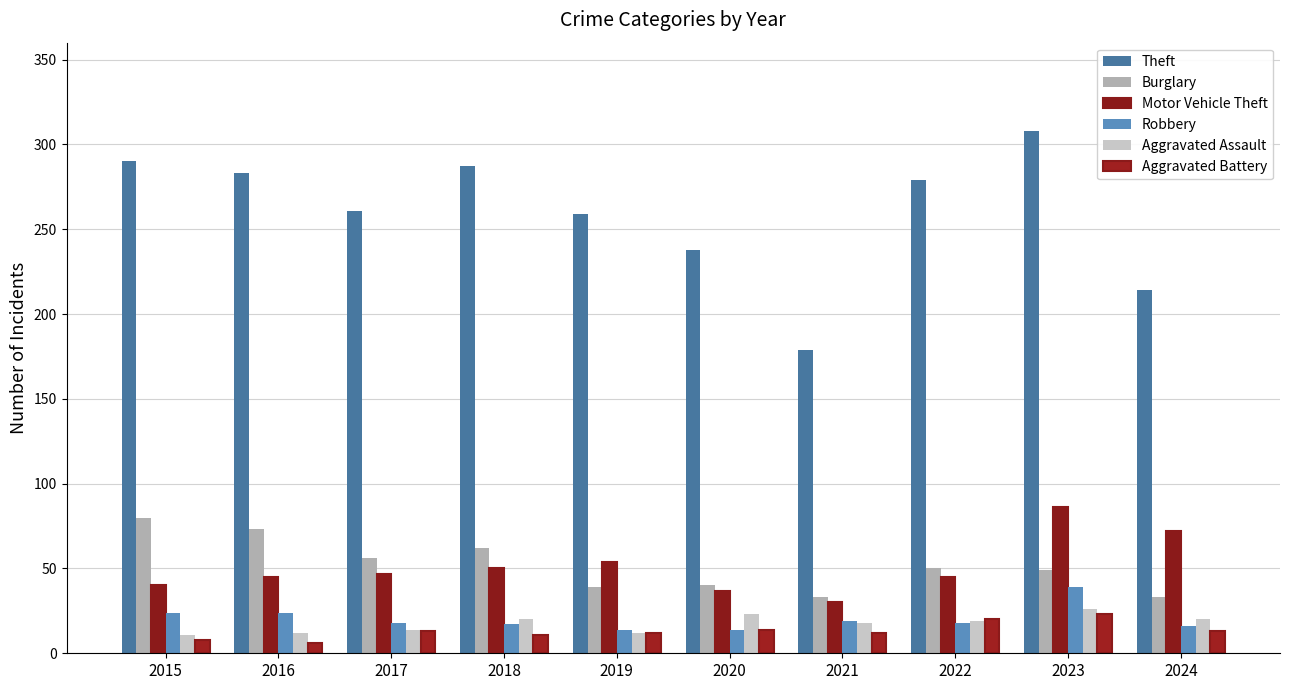

What is the value of the Theft bar at the 9th from the left?

308